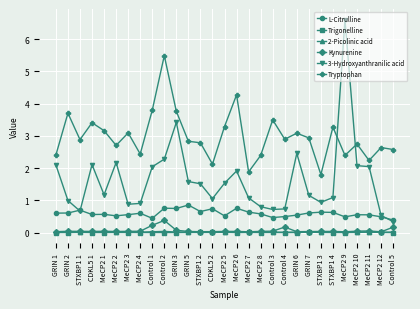

True or false: 2-Picolinic acid has more than 1 points higher than both neighbors.

True